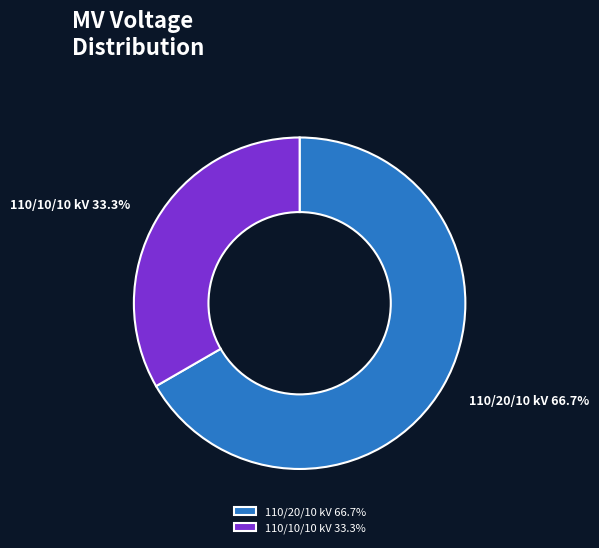

To the nearest percent, what is the average slice percentage?

50%